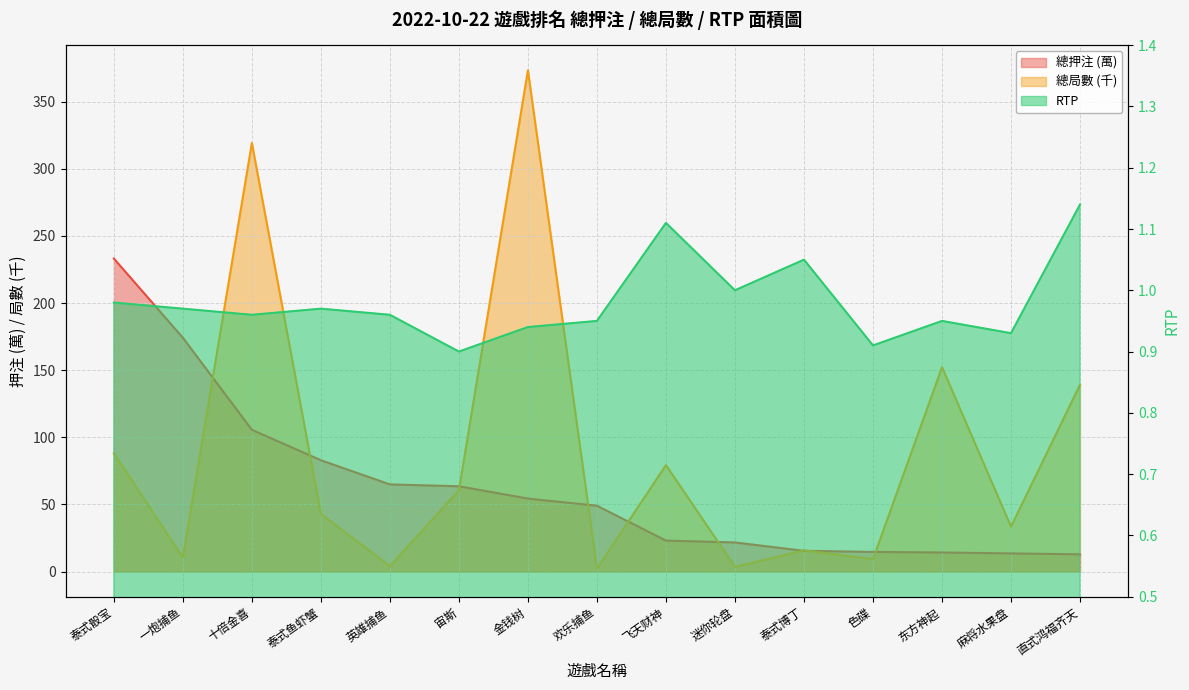

What are all the series names shown in the legend?

總押注 (萬), 總局數 (千), RTP